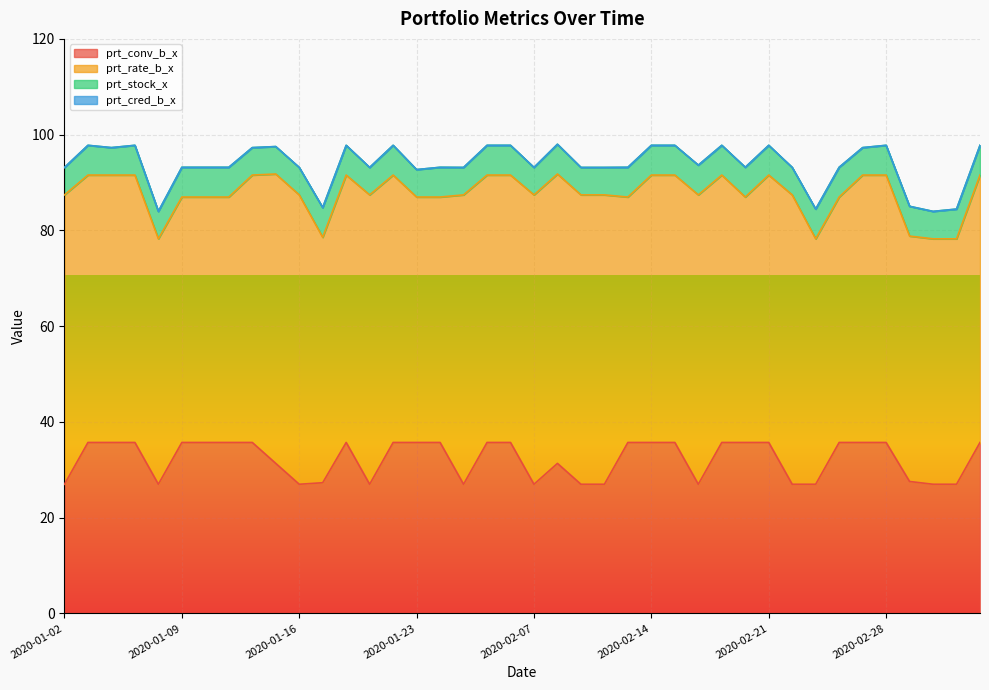

Which category has the lowest value in the prt_rate_b_x series?

2020-01-08